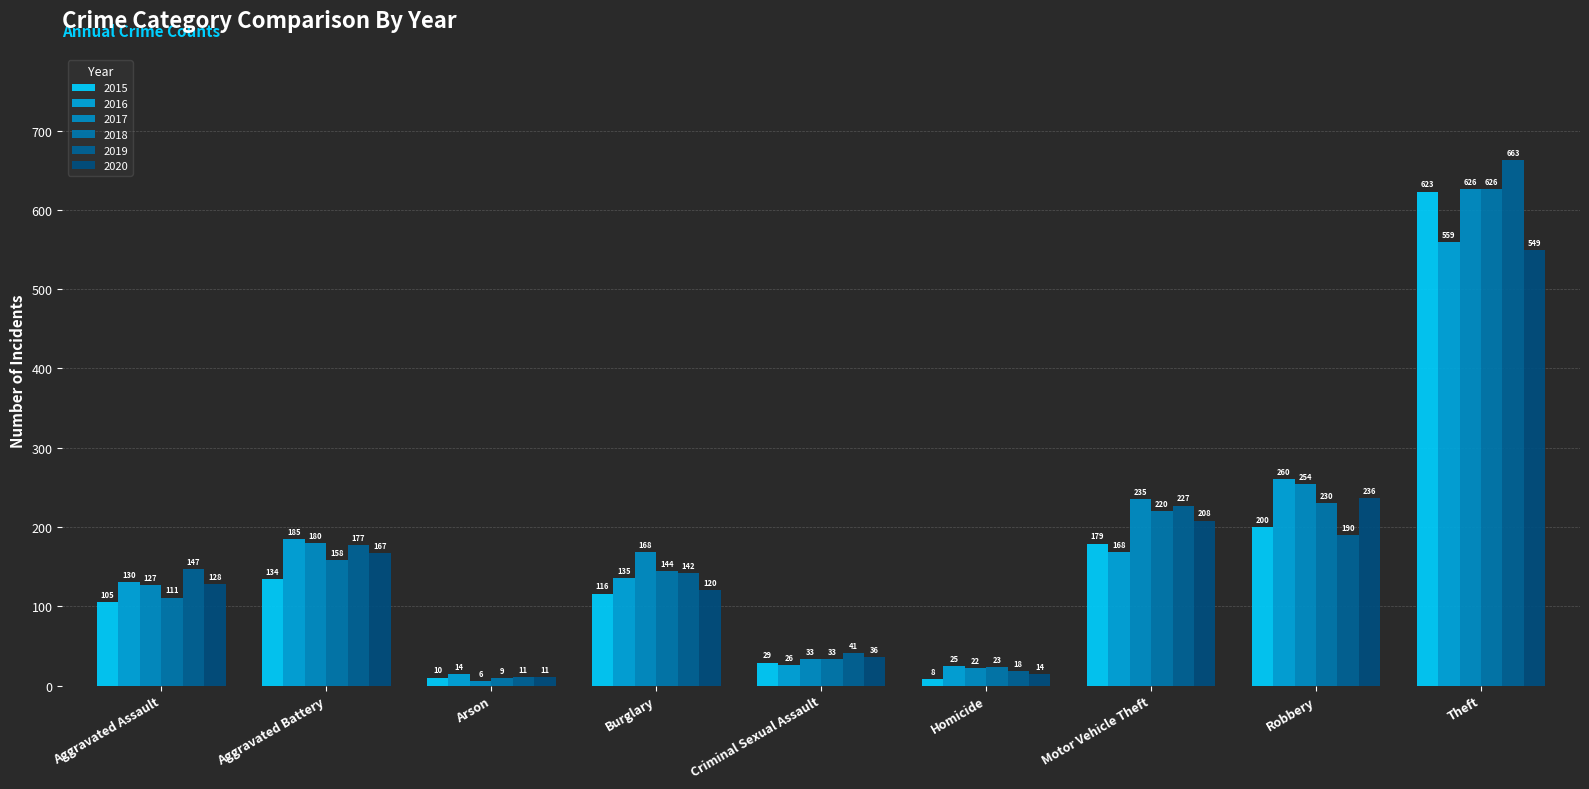

How many categories are shown in the chart?

9